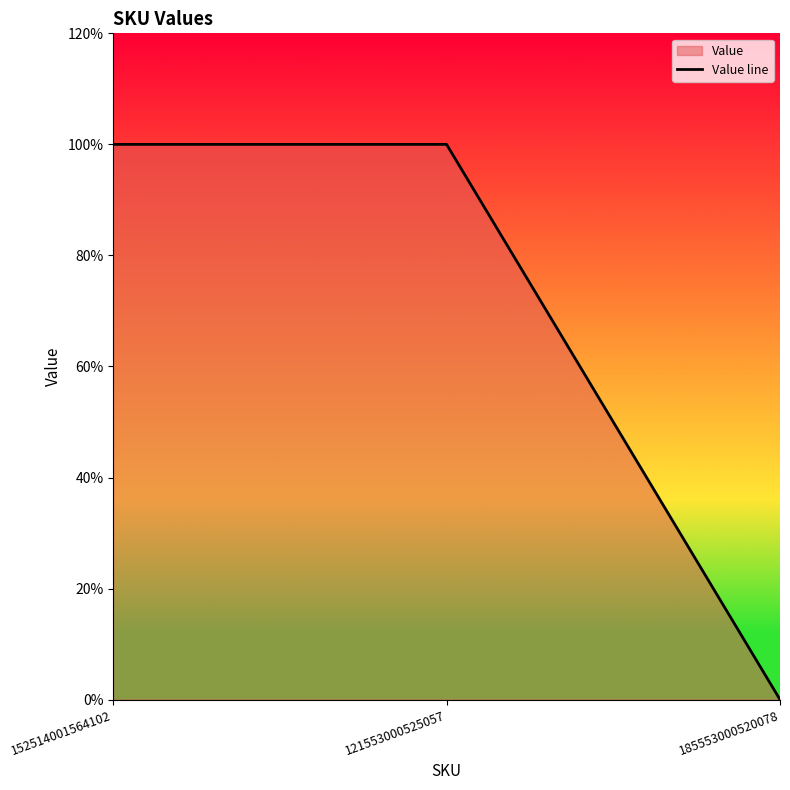

Which has a higher value, 185553000520078 or 121553000525057?

121553000525057